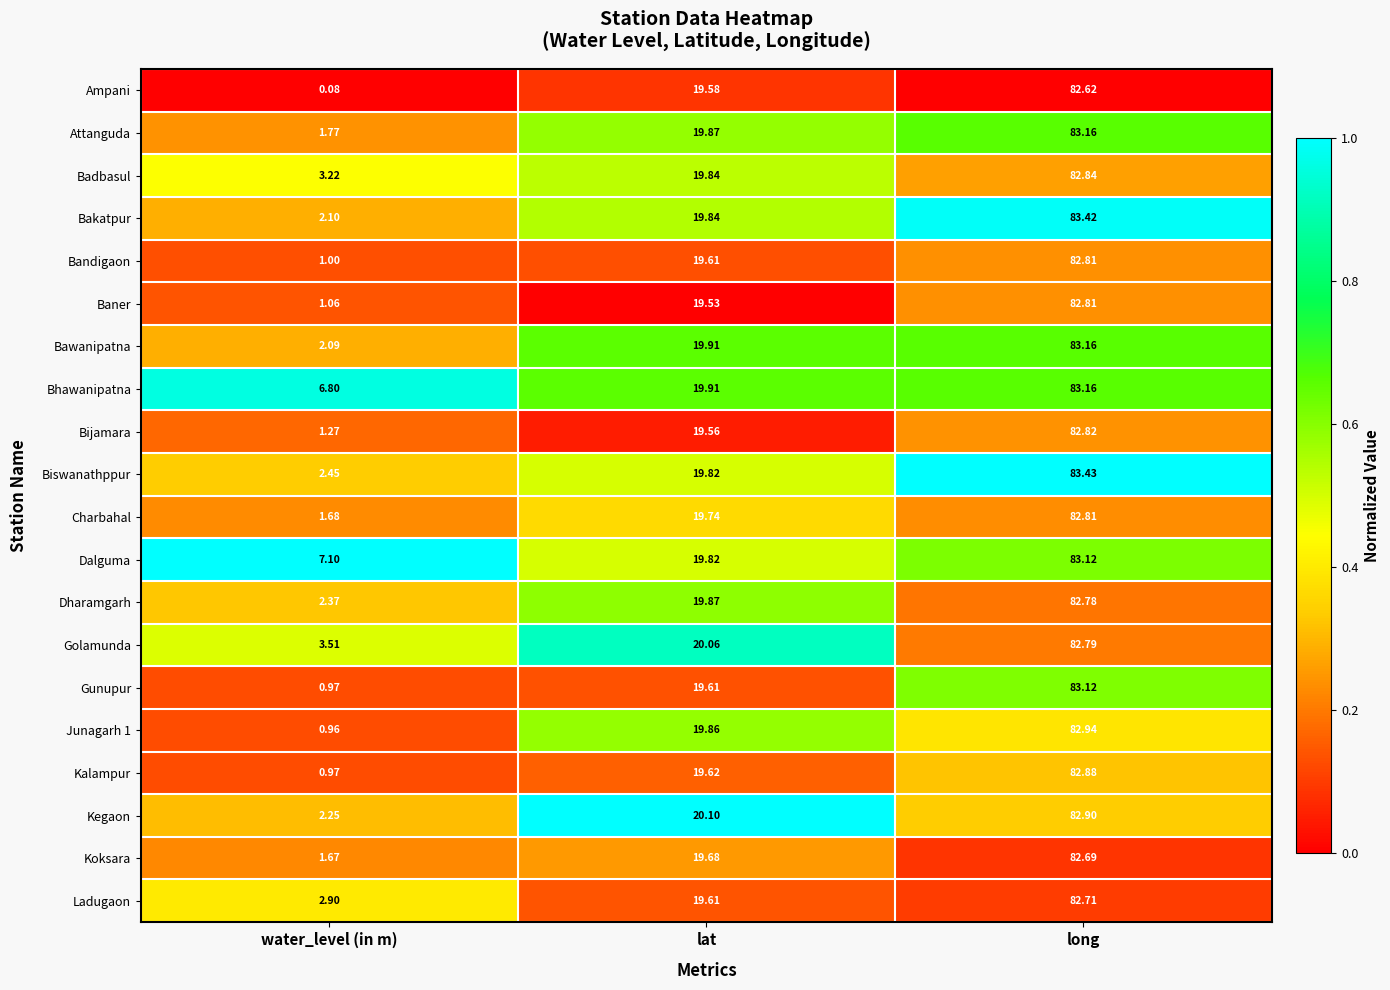

Which category has the lowest value in the Attanguda series?

water_level (in m)